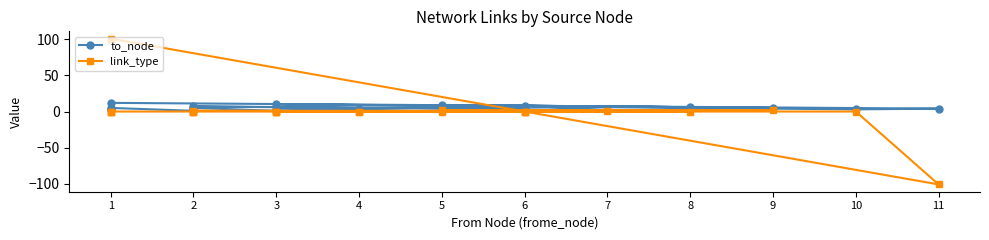

How many intersections are there between to_node and link_type?

1